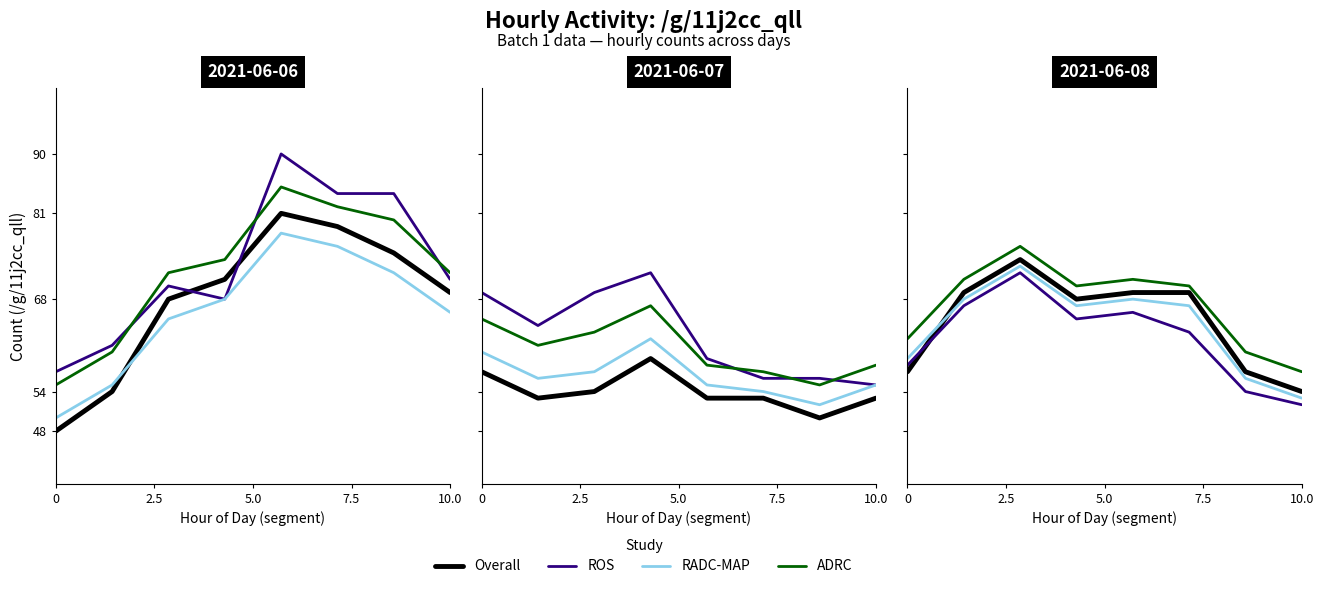

The value of ROS at 5.0 is 106. True or false?

False